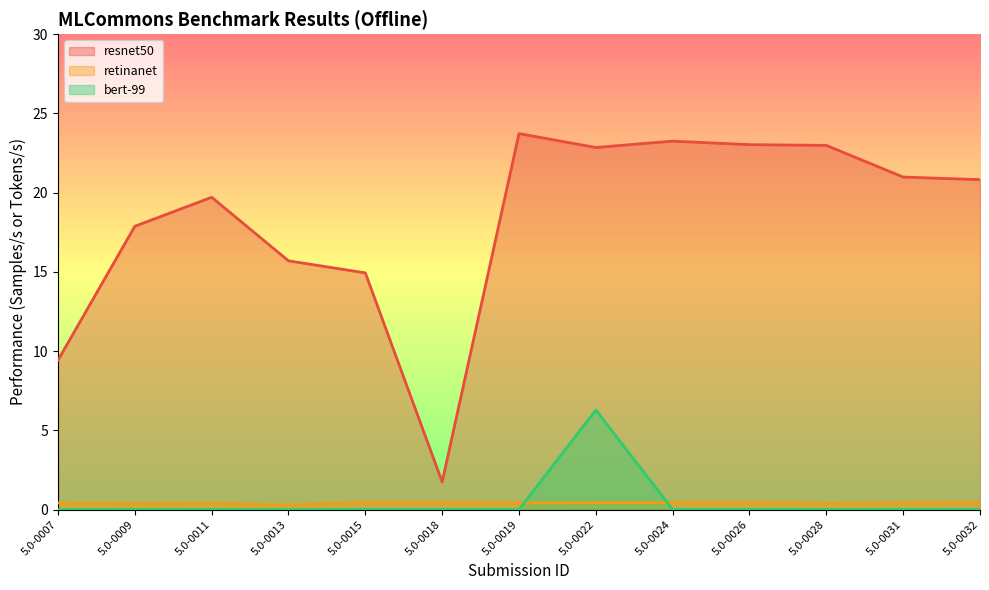

True or false: retinanet has more than 1 points higher than both neighbors.

True